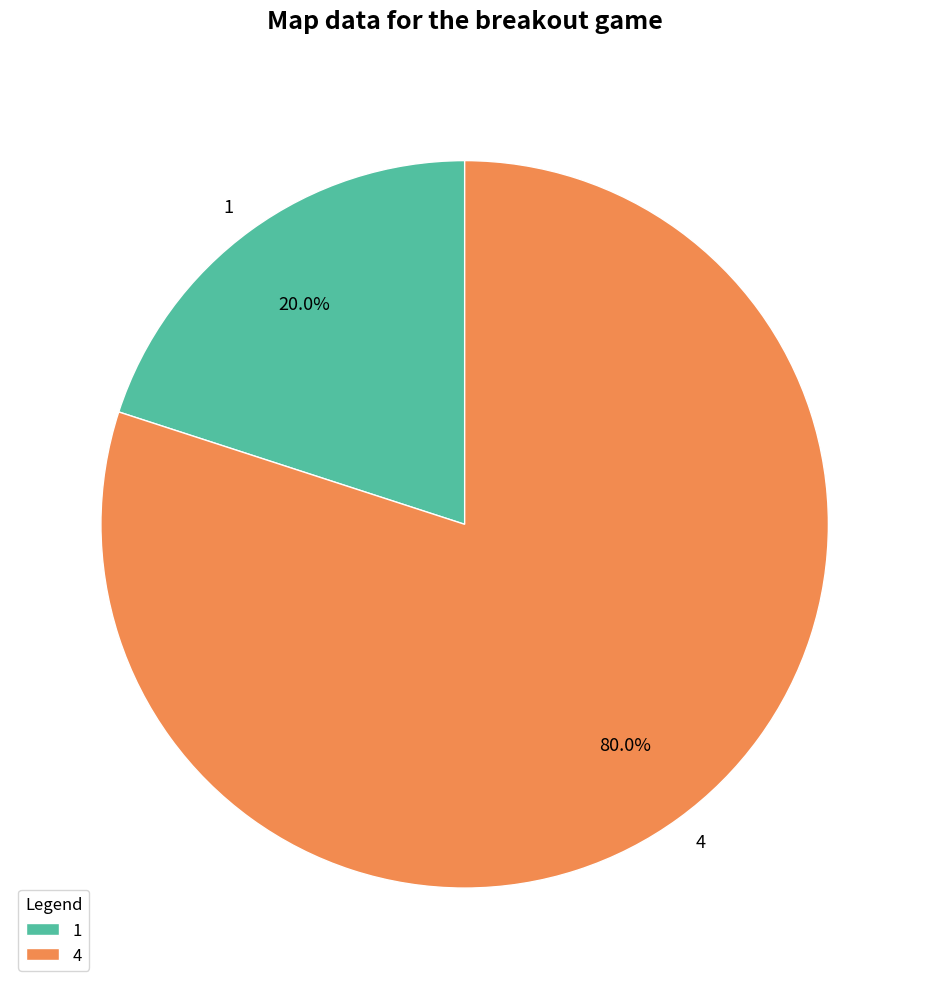

Rank the categories by value from highest to lowest.

4, 1